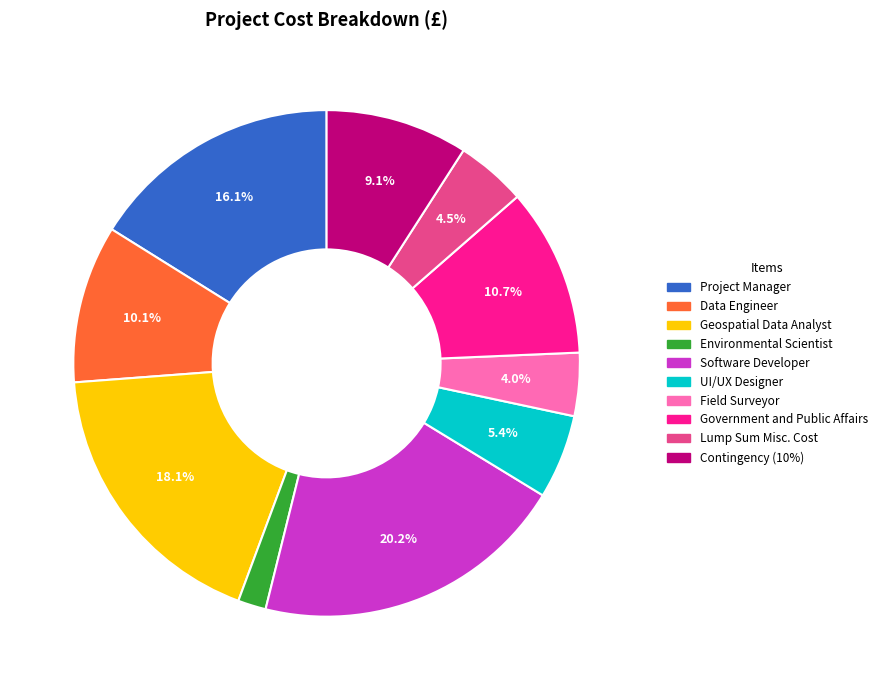

How much of the chart is everything except Software Developer?

79.8%